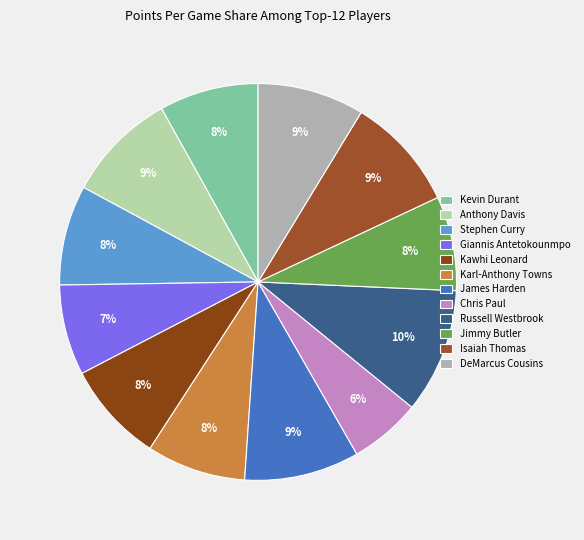

What percentage is NOT represented by Chris Paul?

94.2%